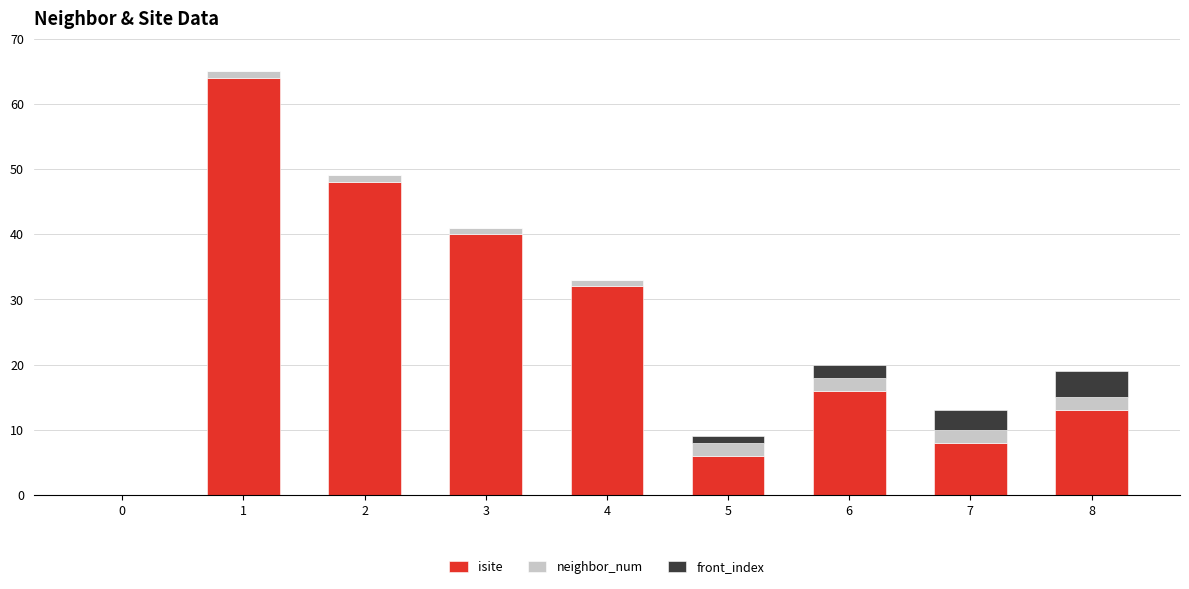

What is the maximum value for isite?

64